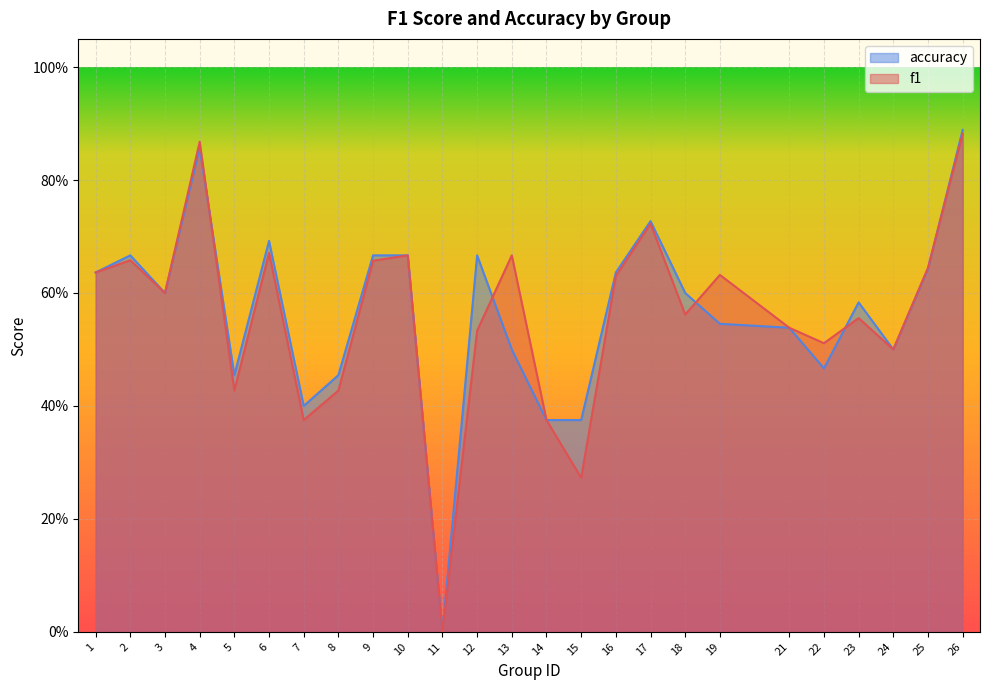

At how many categories does at least one series exceed 0?

24